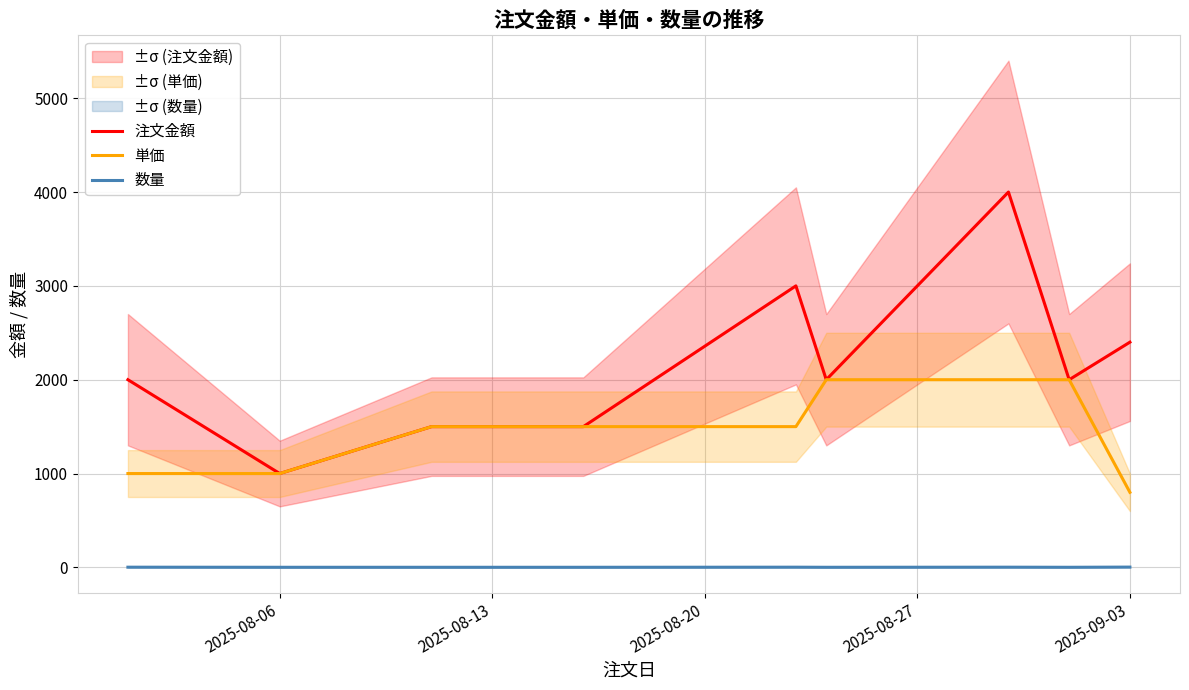

Which series has the largest total across all categories?

注文金額